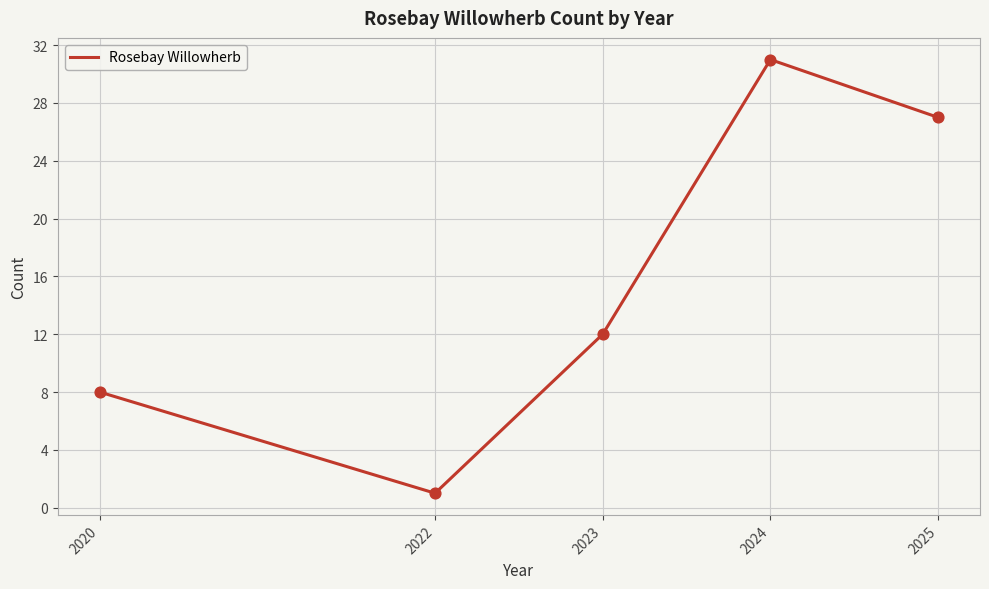

What is the change in value from 2020 to 2024?

+23